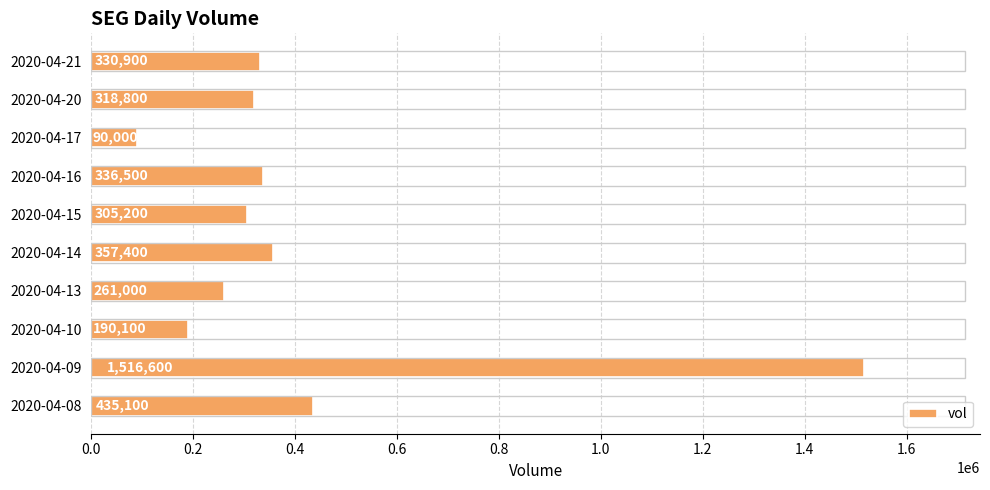

What is the difference between the maximum and second lowest values?

1326500